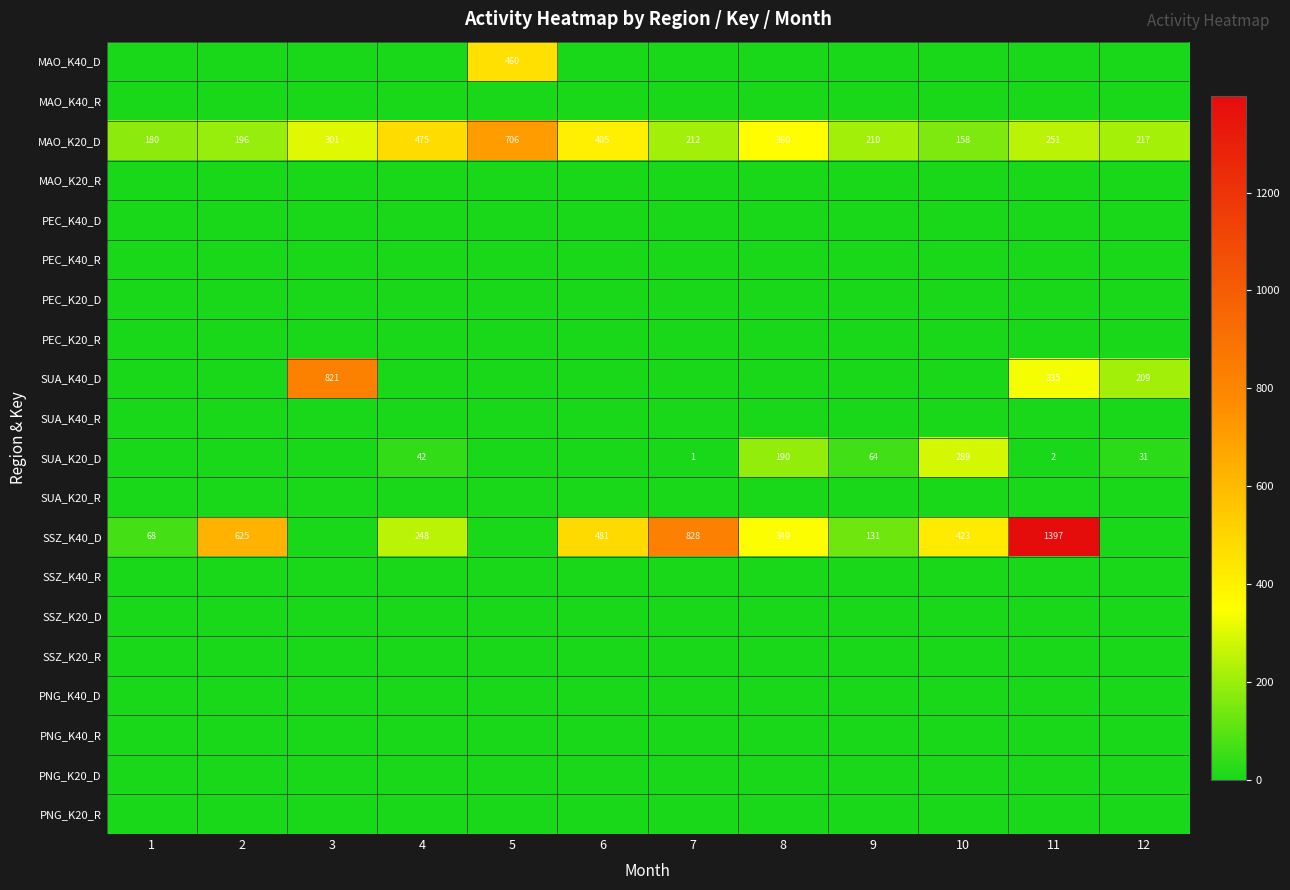

At which label does PNG_K40_D reach its peak?

1